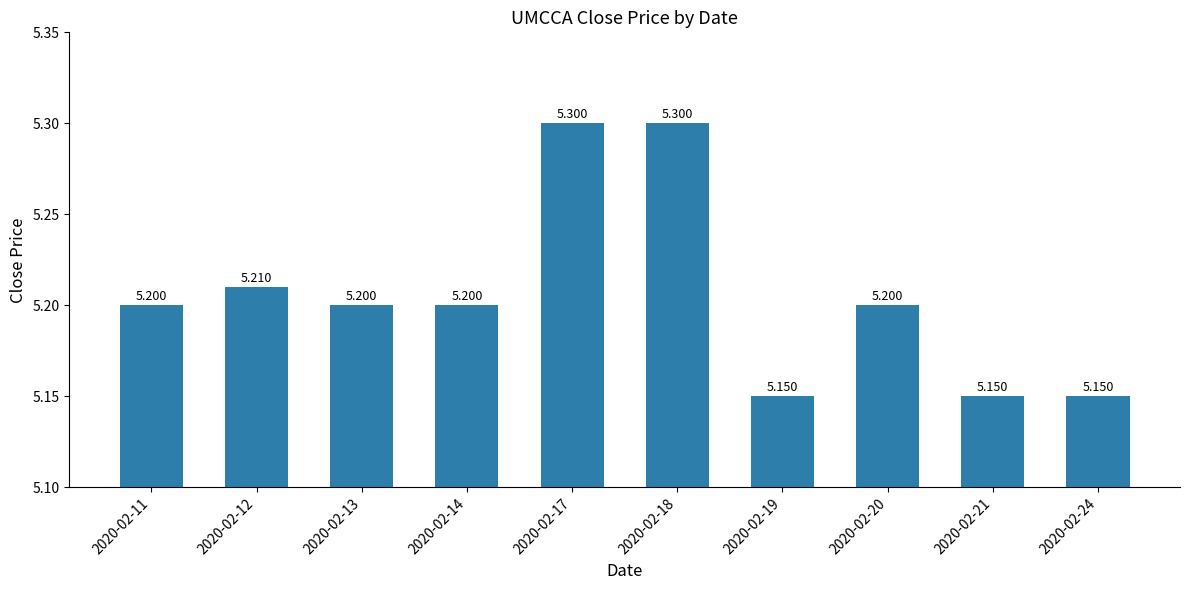

How many series are shown in this chart?

1